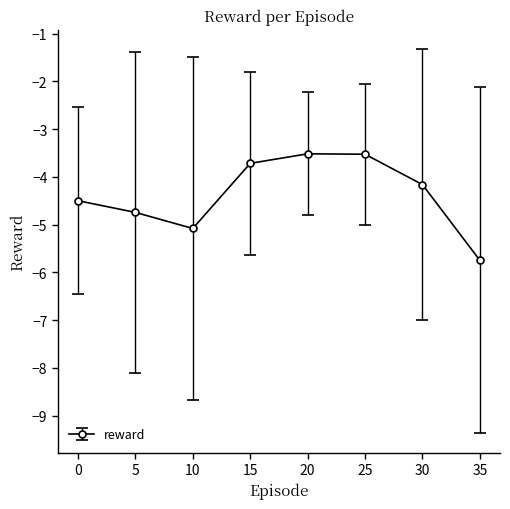

What is the average value?

-4.4